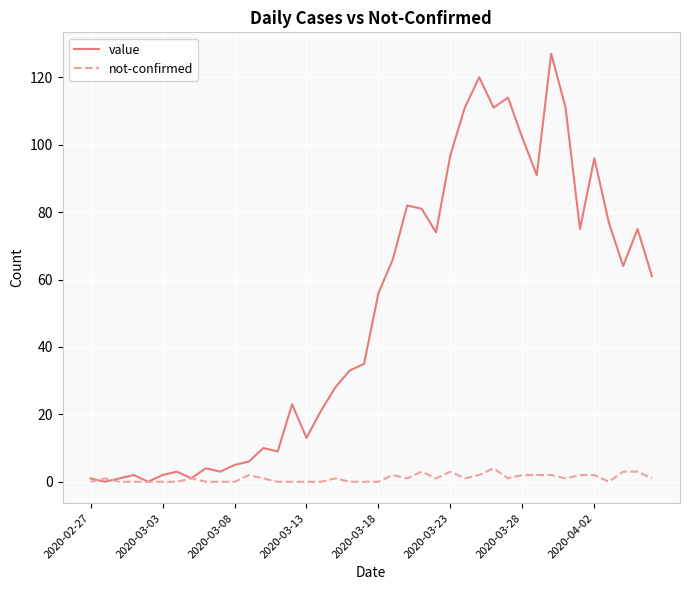

Rank the series by their maximum value, from highest to lowest.

value, not-confirmed